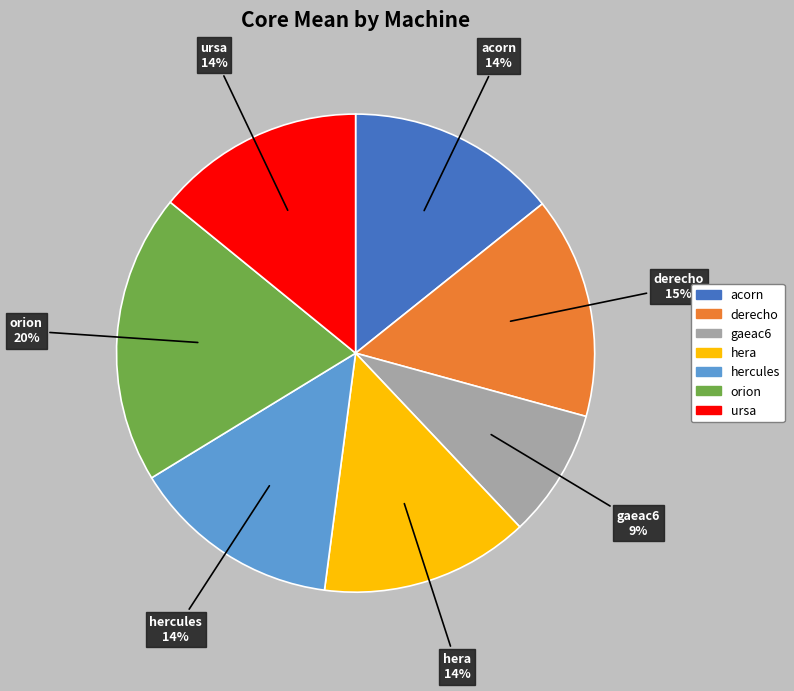

Which has a higher value, acorn or derecho?

derecho